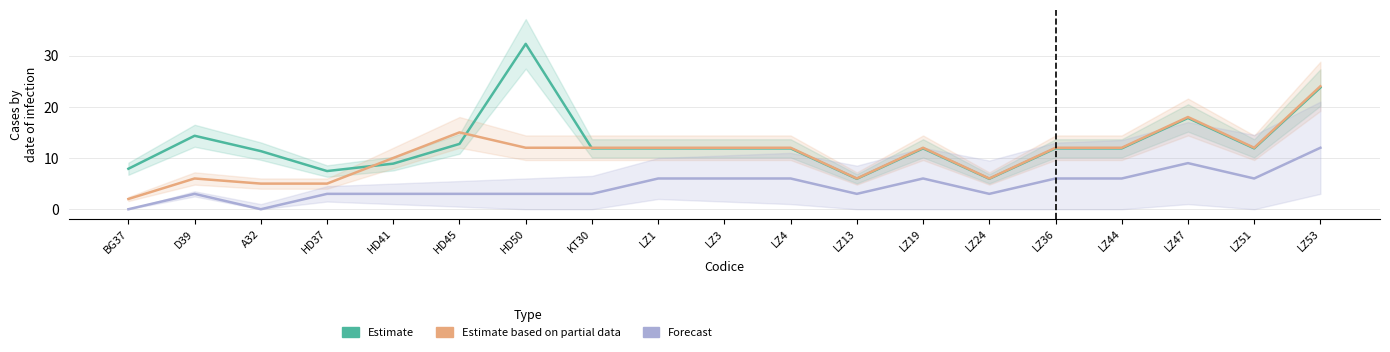

The Estimate series shows 11.9 at LZ51. True or false?

True